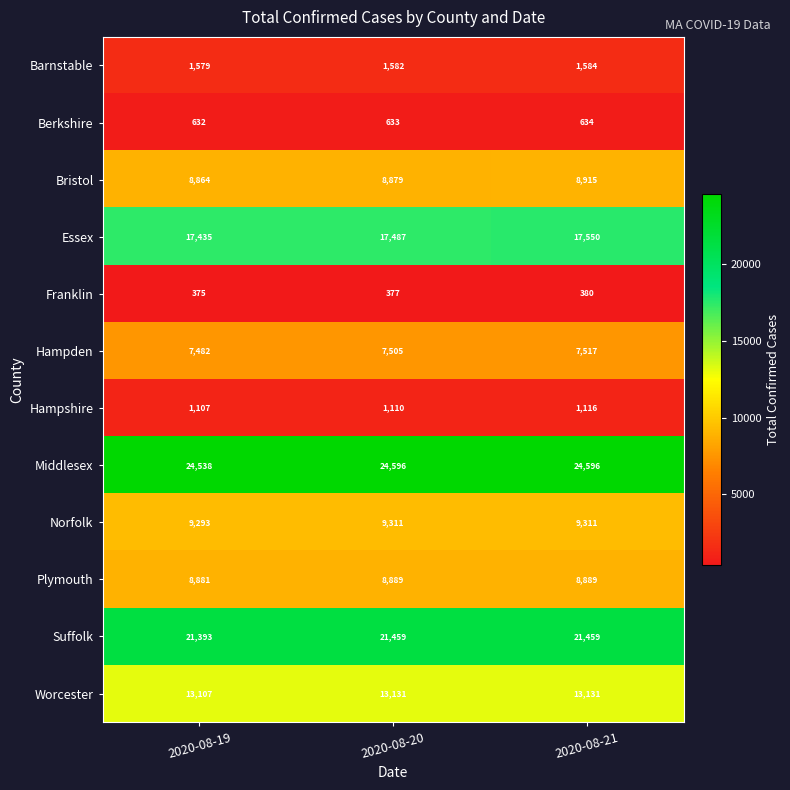

What is the sum of all Worcester values?

39369